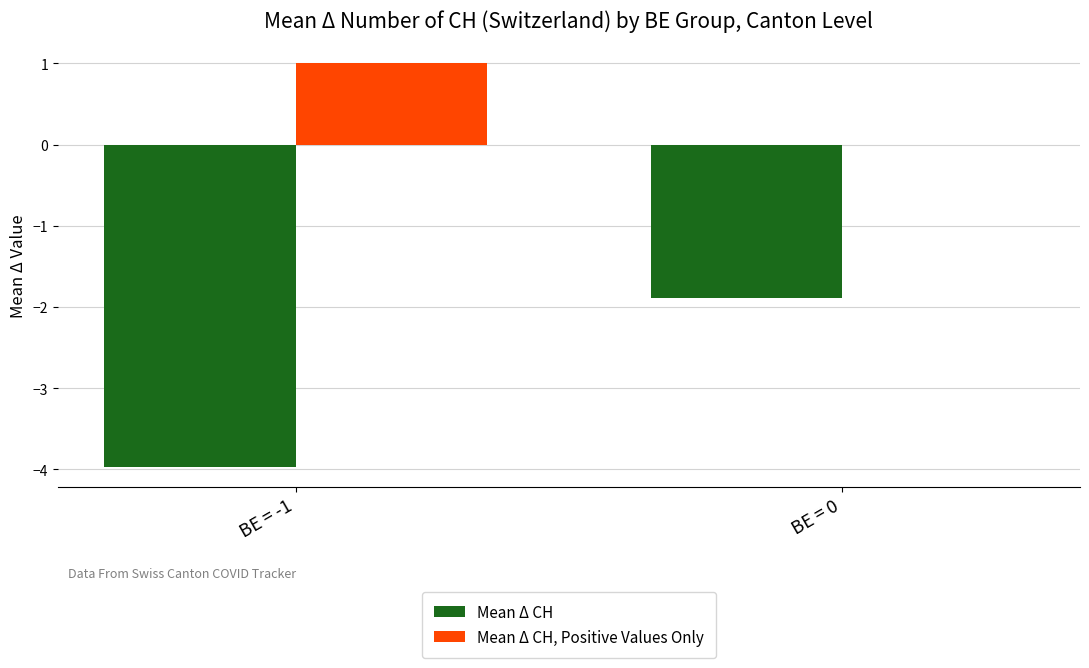

Which series changed the most between BE = -1 and BE = 0?

Mean Δ CH